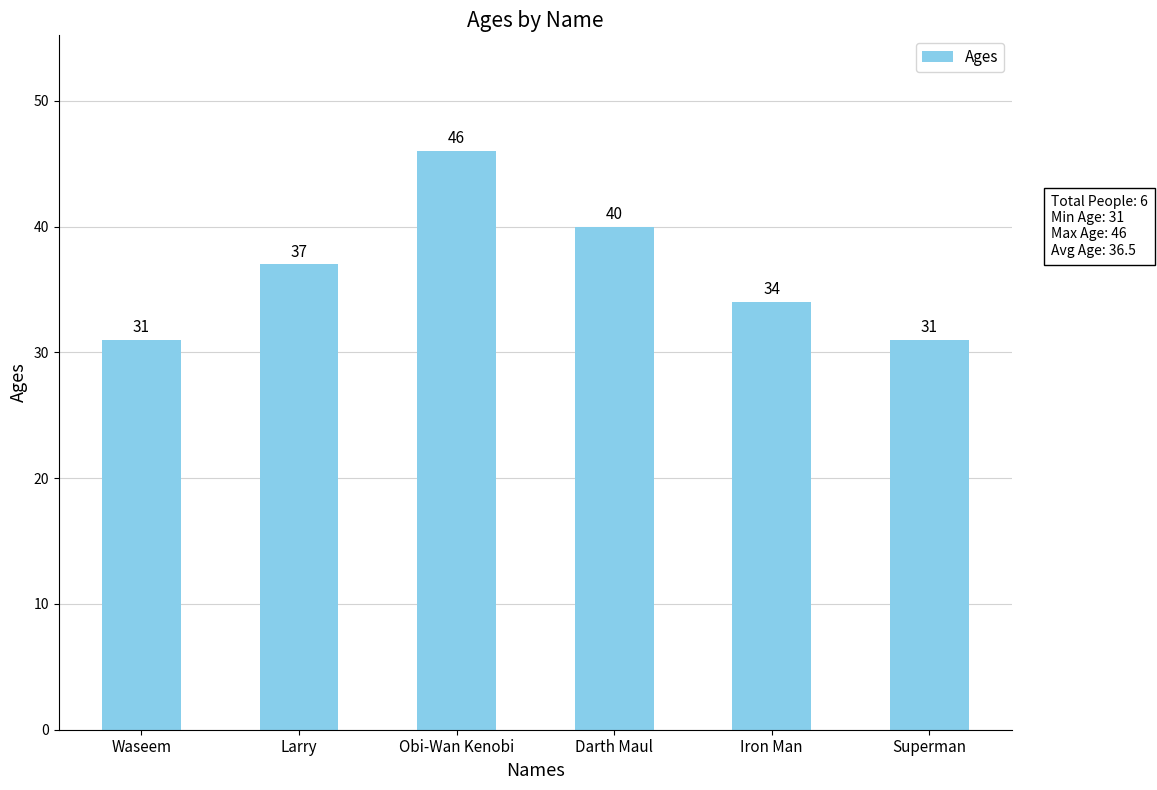

What position from the left is Superman?

6